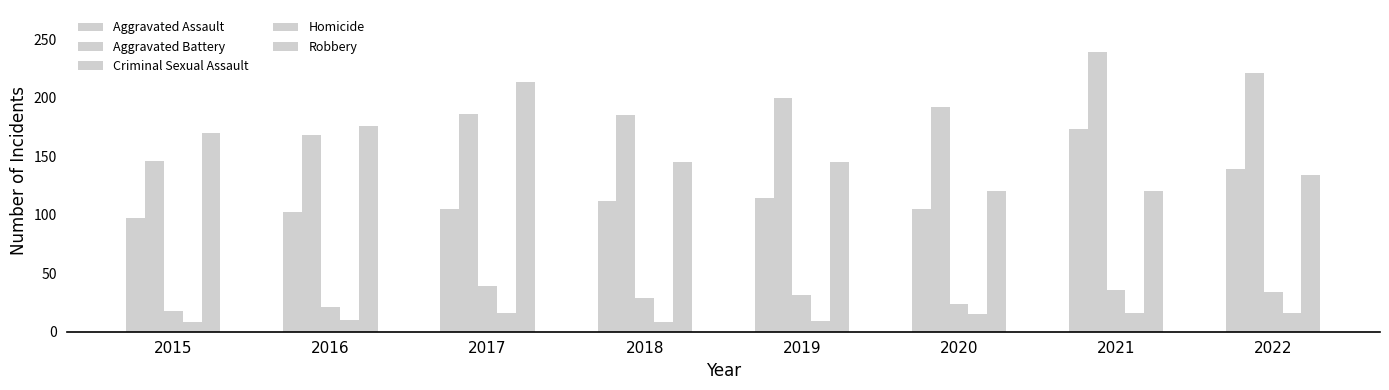

Rank the series at 2018 from highest to lowest value.

Aggravated Battery, Robbery, Aggravated Assault, Criminal Sexual Assault, Homicide